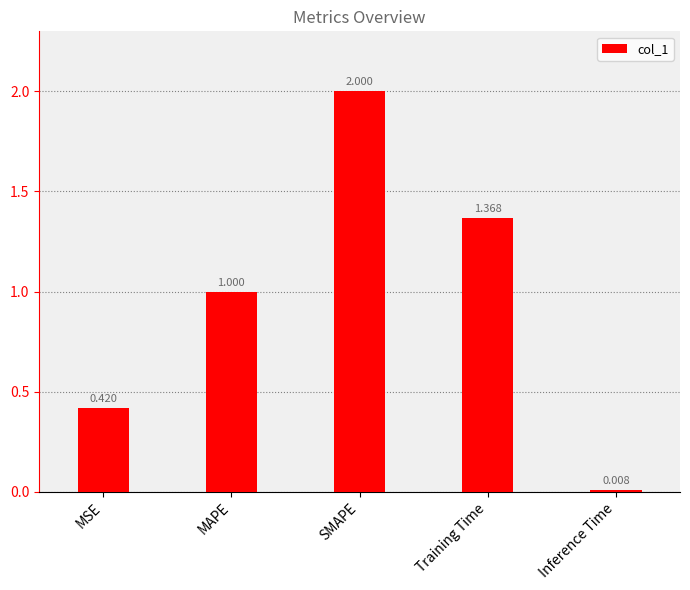

What is the label of the 2nd bar from the right?

Training Time